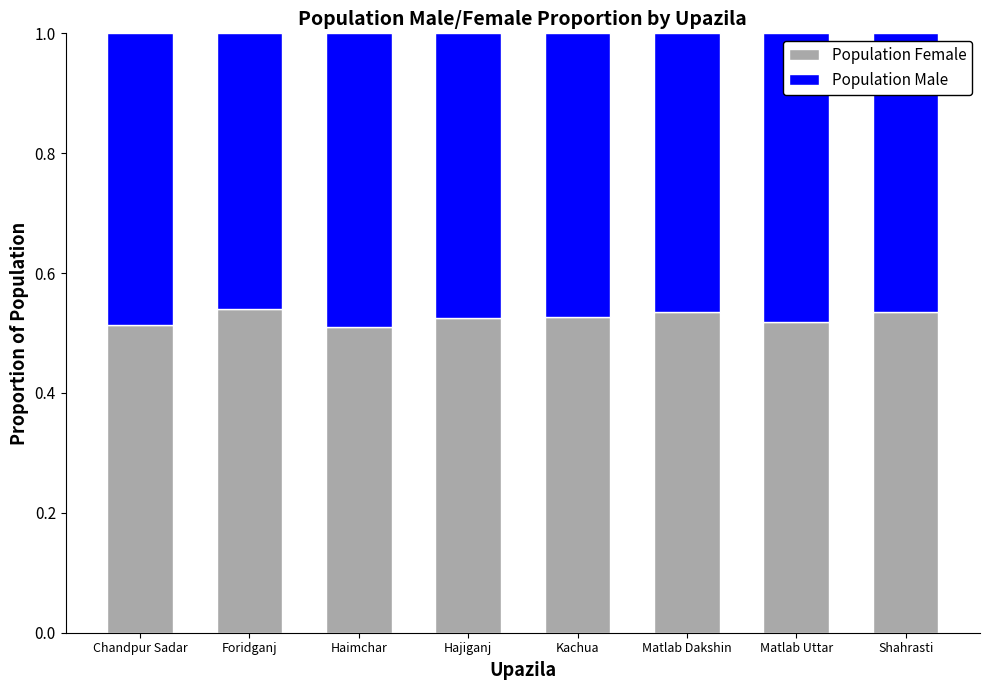

What is the sum of the Population Female values at Shahrasti and Kachua?

1.1